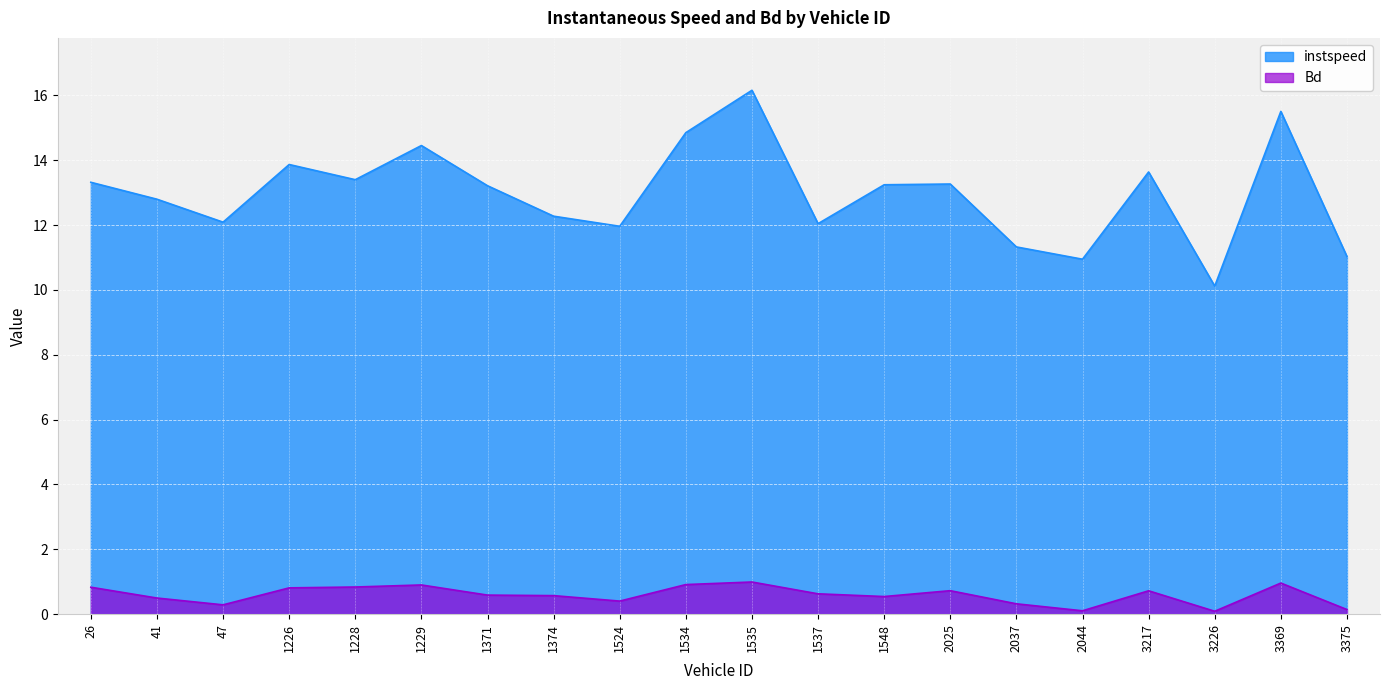

Which category has the highest value across all series?

1535